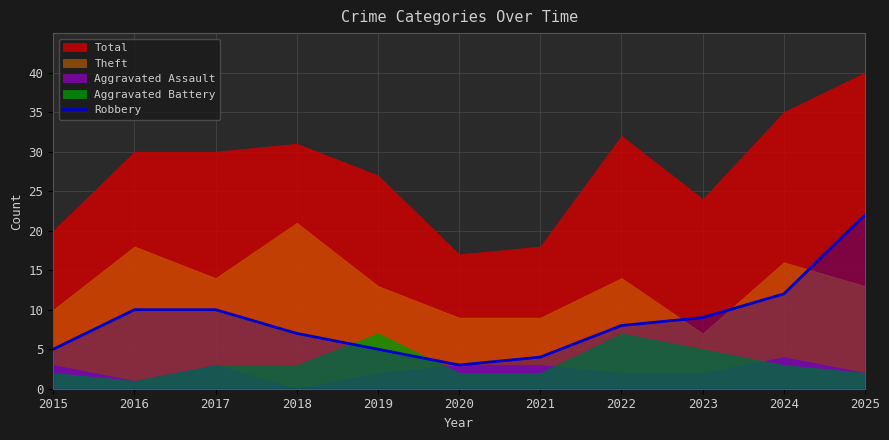

At which label does Robbery reach its peak?

2025